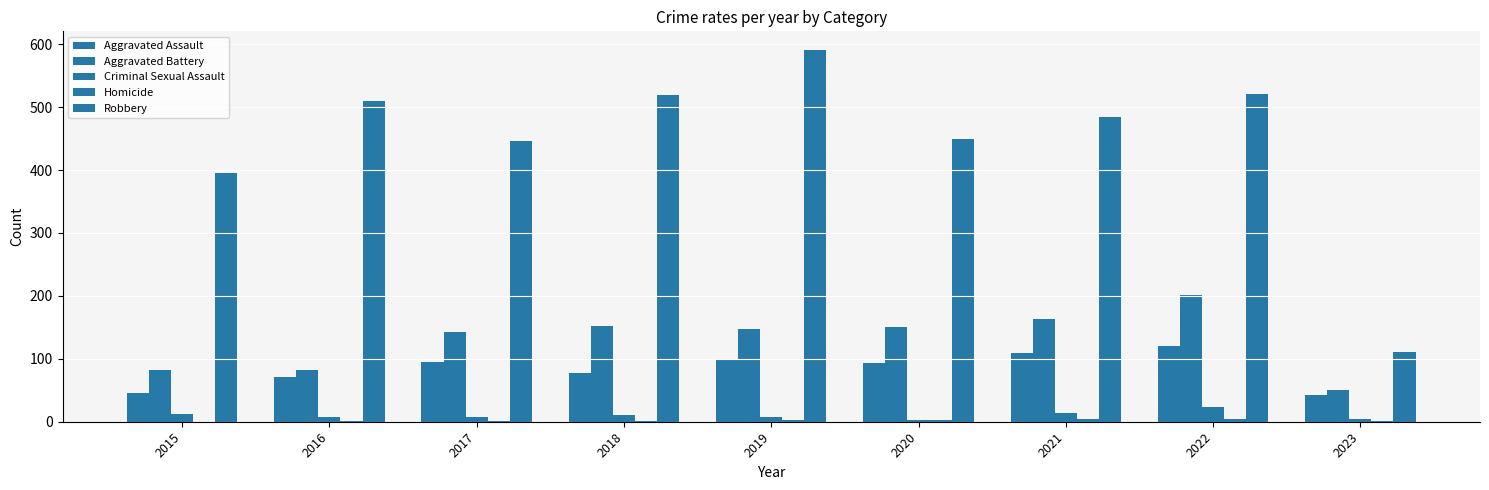

What is the value of the Robbery bar at the 7th from the left?

484